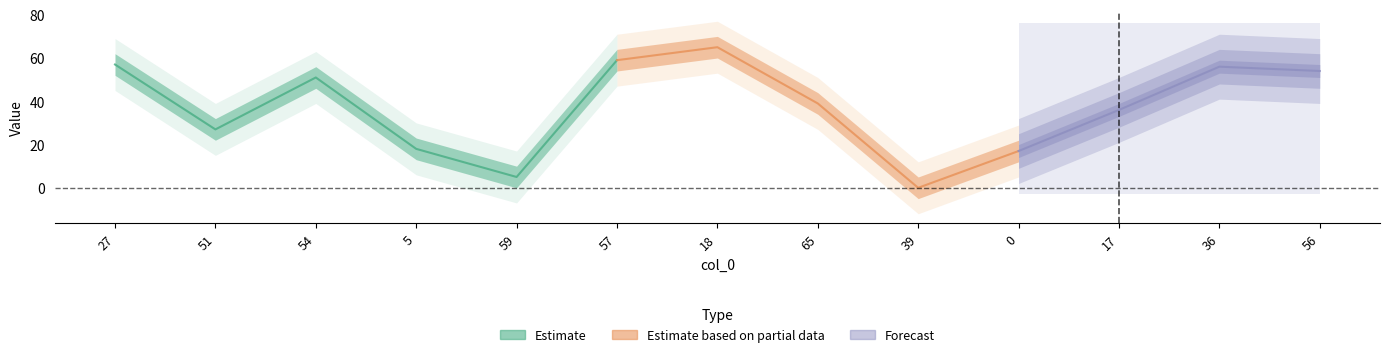

At which category does the chart reach its peak across all series?

18